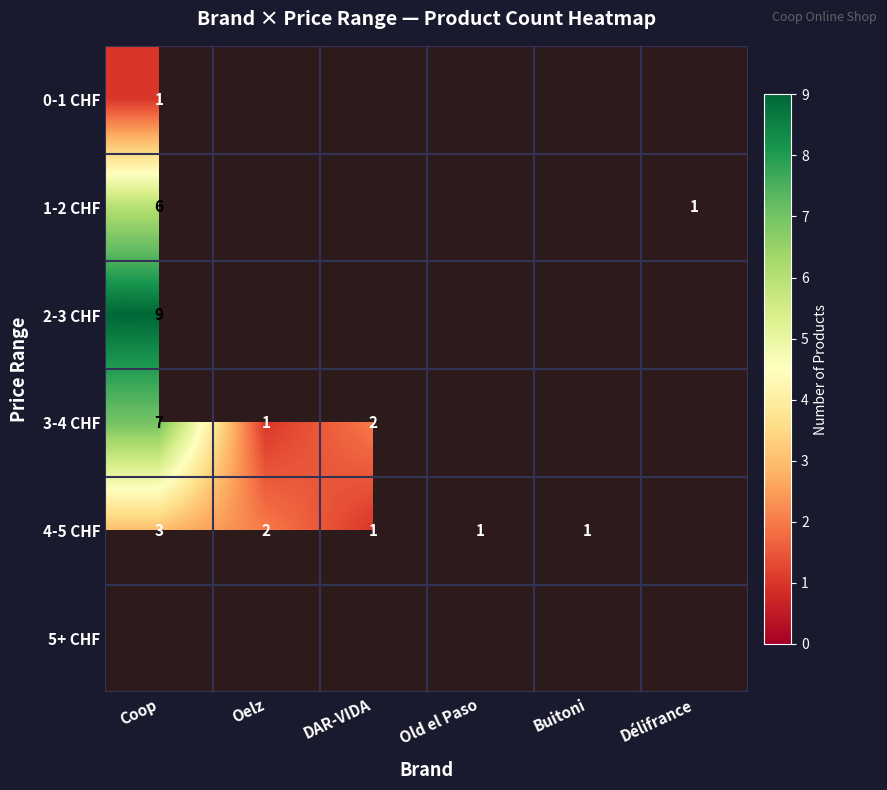

True or false: 2-3 CHF has a value of 16 at Coop.

False